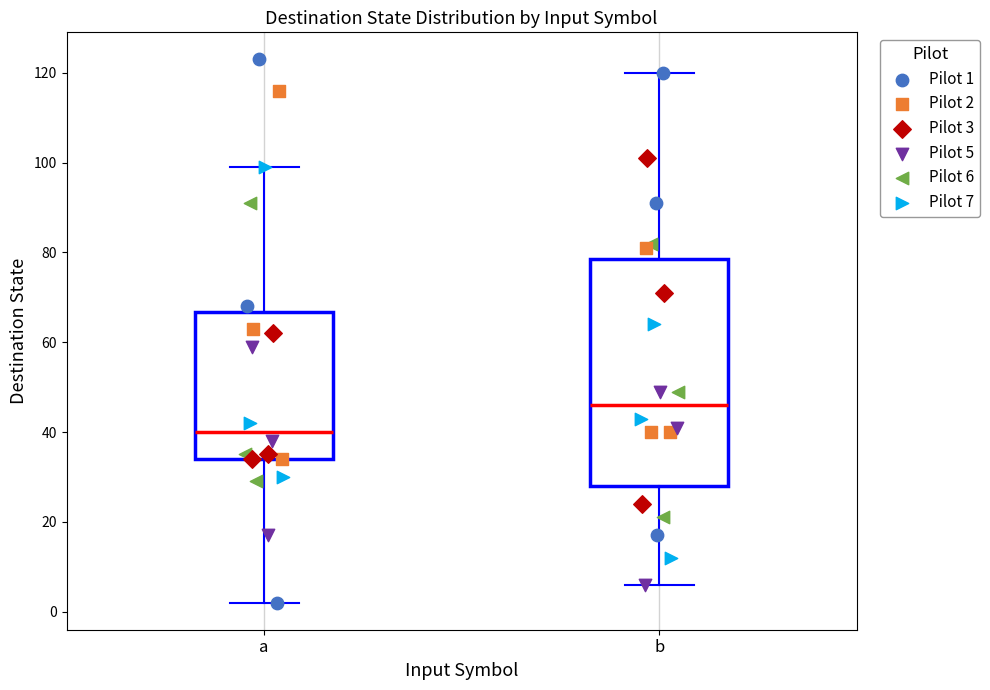

Comparing the boxes themselves (not the whiskers), which one is the tallest?

b